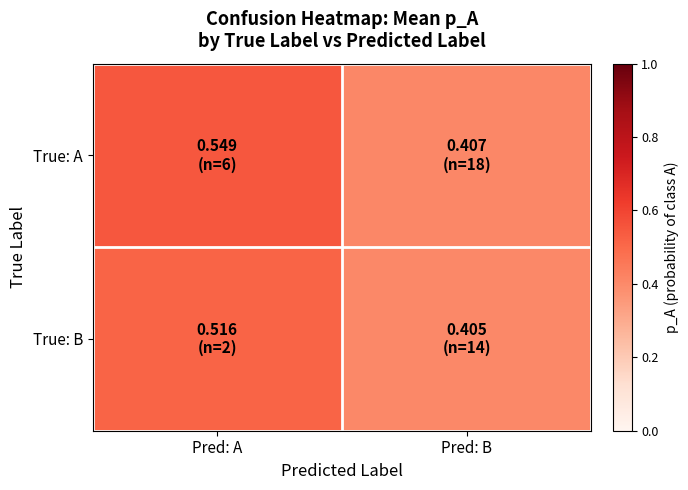

Between Pred: A and Pred: B, which series saw the biggest shift?

True: A